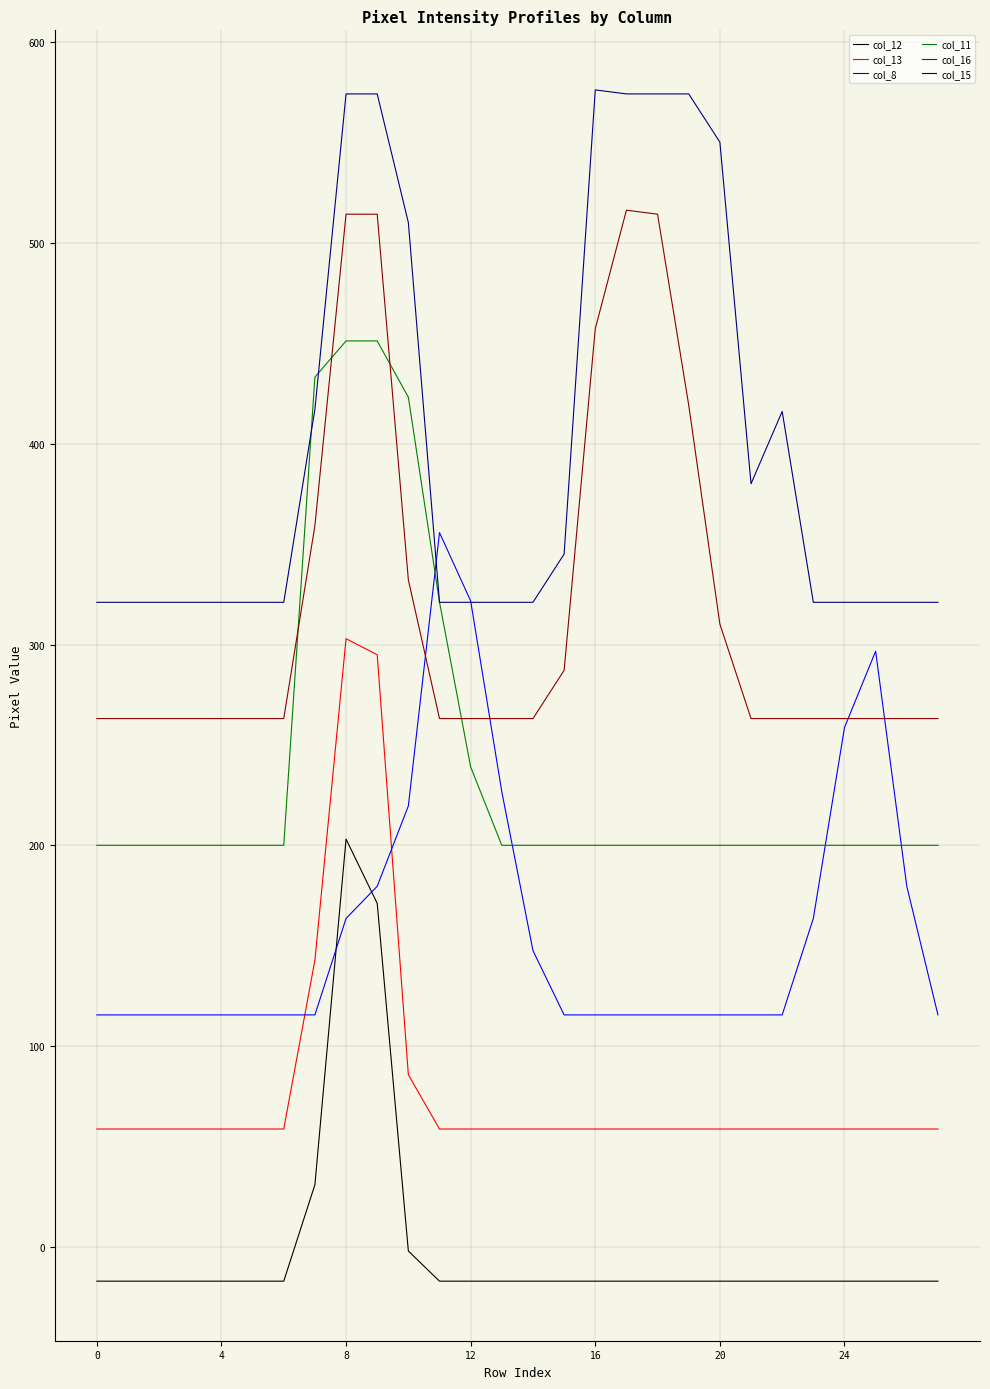

Which series has the largest total across all categories?

col_15